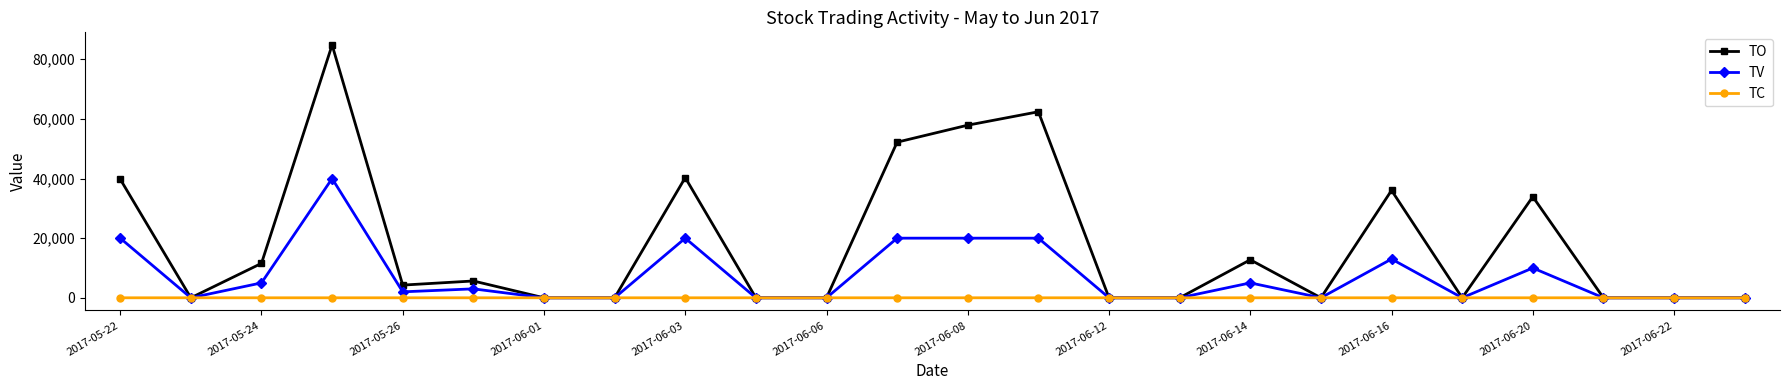

What is the greatest value displayed?

84800